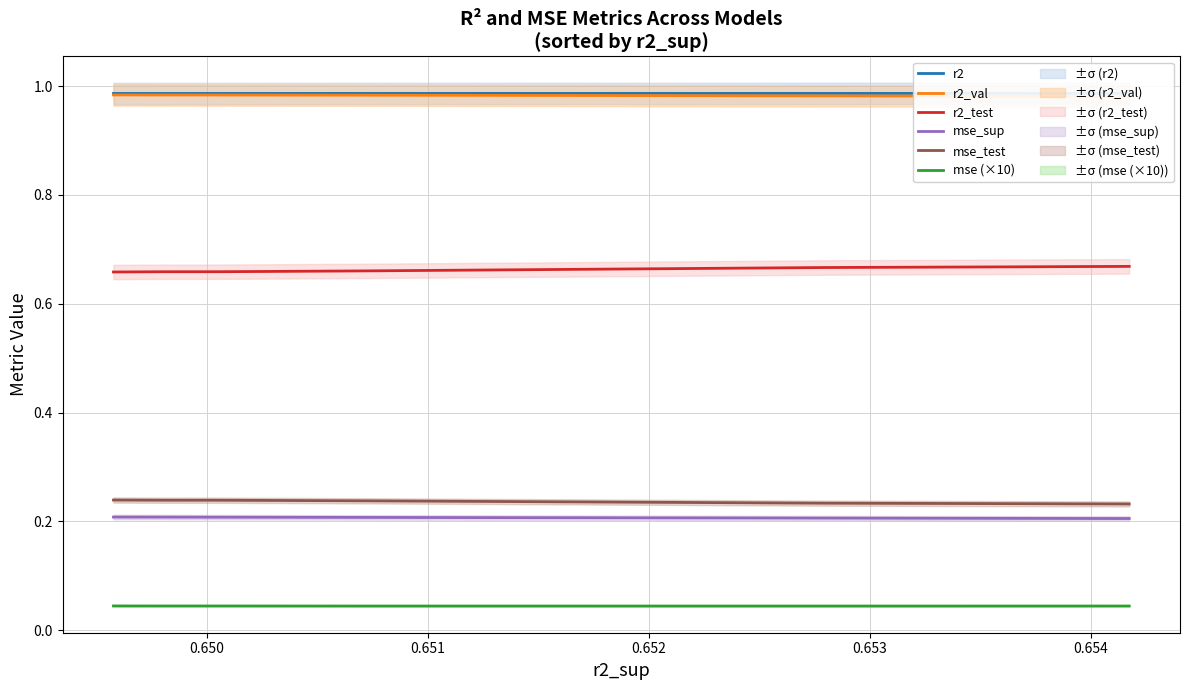

In r2, how many points are higher than both neighbors (excluding endpoints)?

2